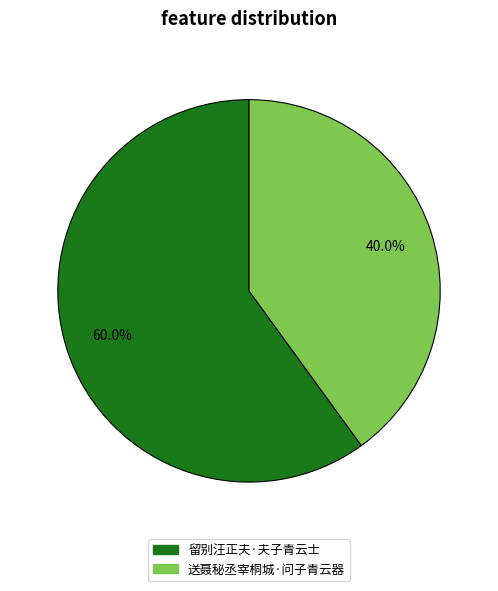

Is 送聂秘丞宰桐城·问子青云器 the majority of the pie?

No